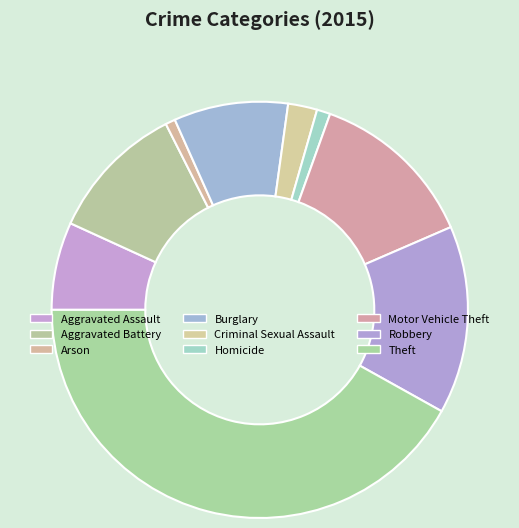

To the nearest percent, what percentage of the pie is Theft?

42%